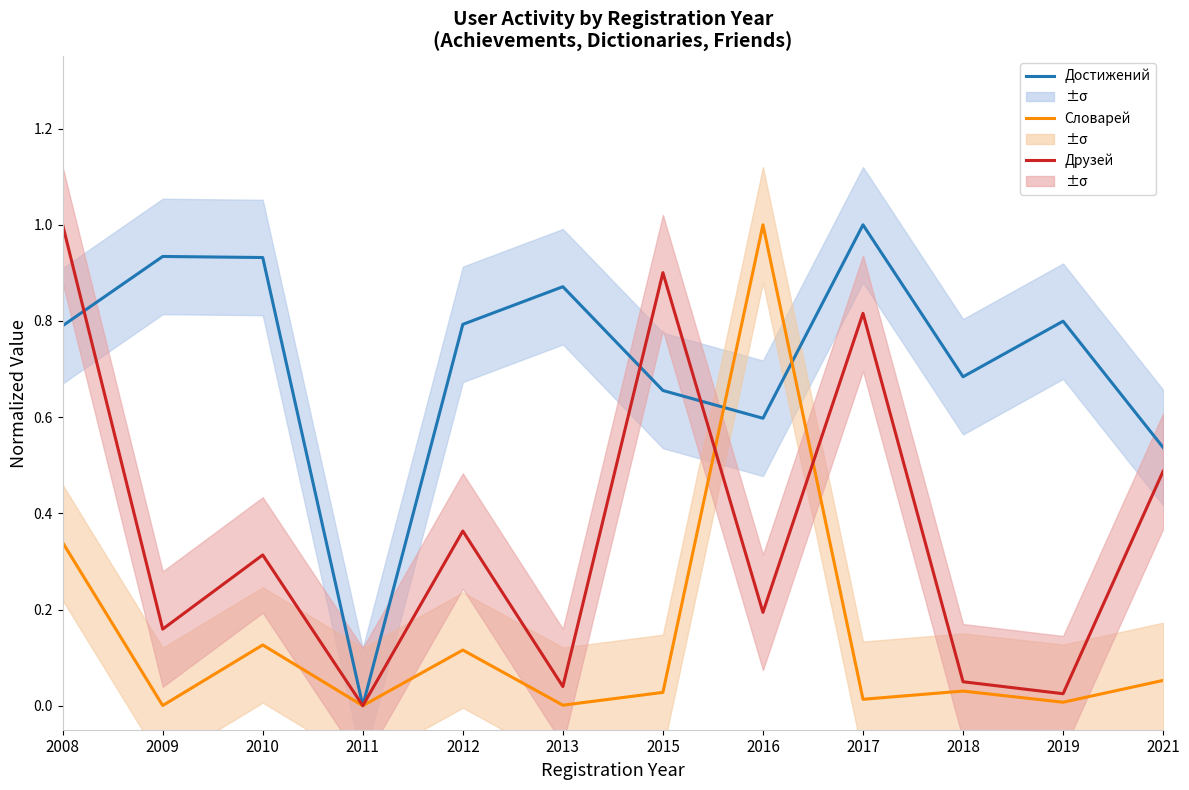

True or false: Словарей has more than 2 points higher than both neighbors.

True